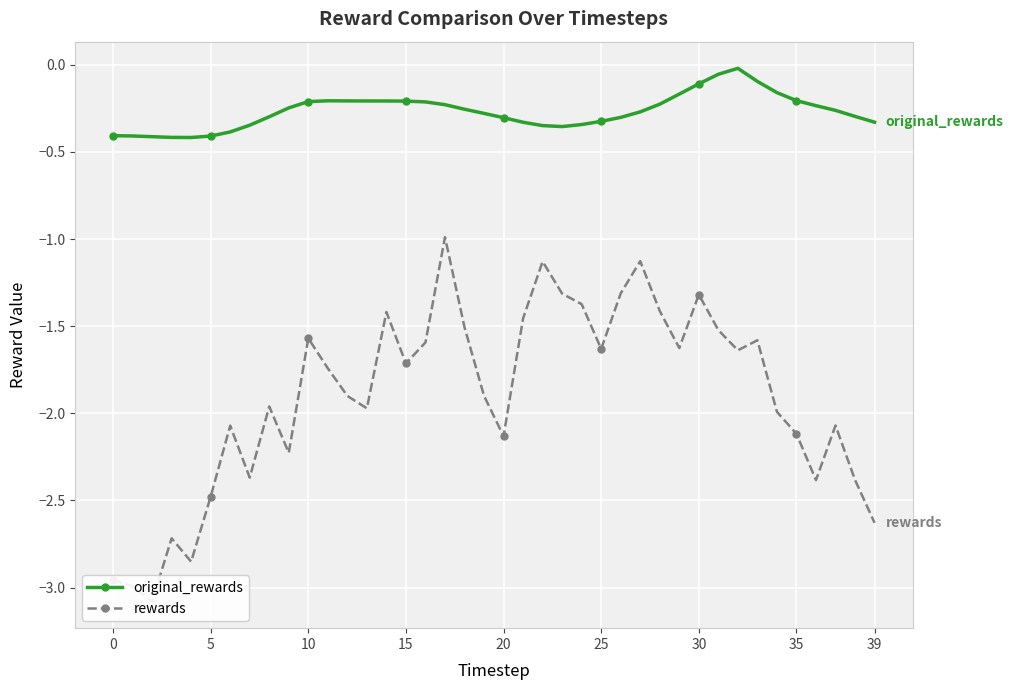

The original_rewards series shows -0.1 at 20. True or false?

False